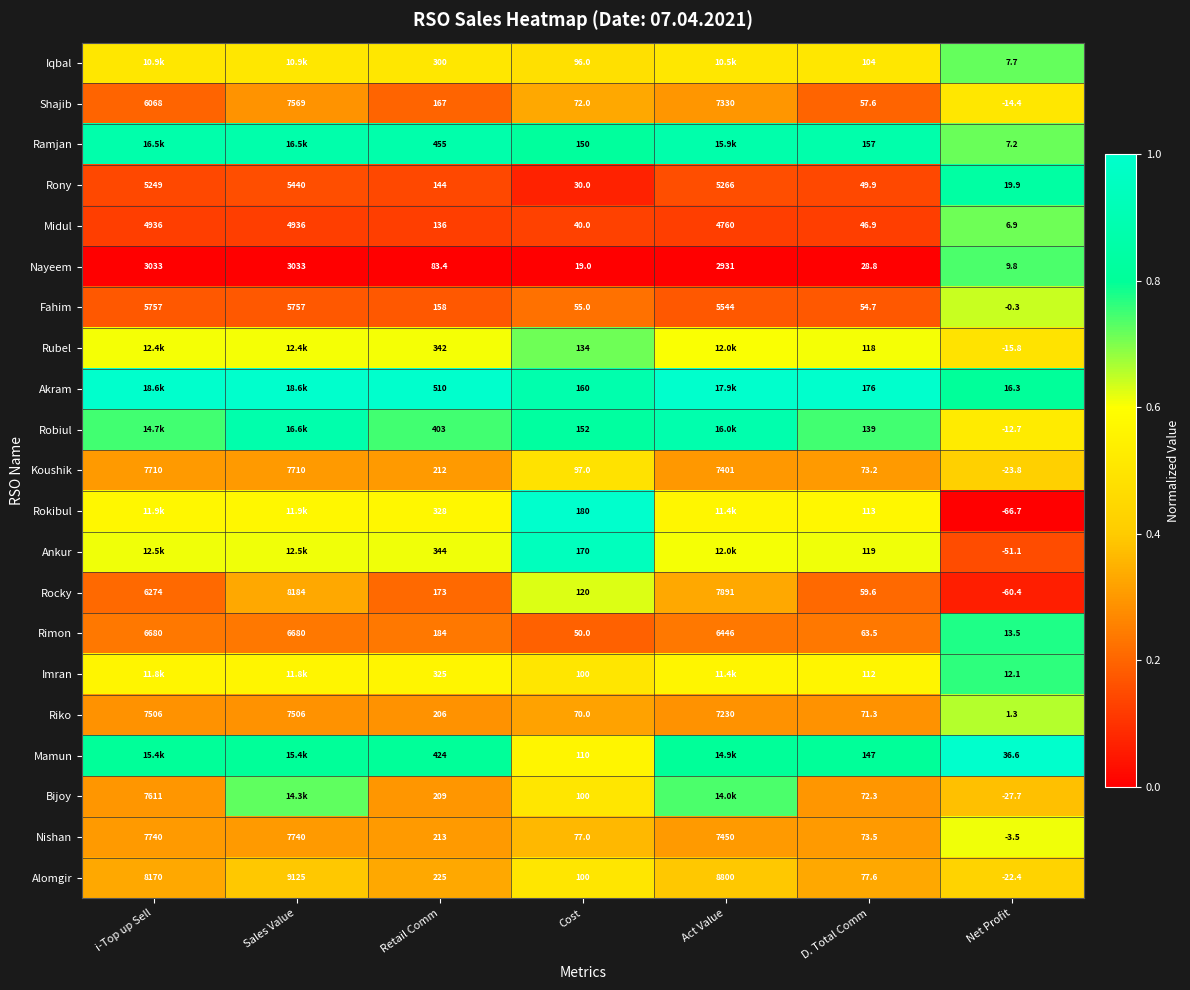

Rank the categories by Rony value from lowest to highest.

Net Profit, Cost, D. Total Comm, Retail Comm, i-Top up Sell, Act Value, Sales Value